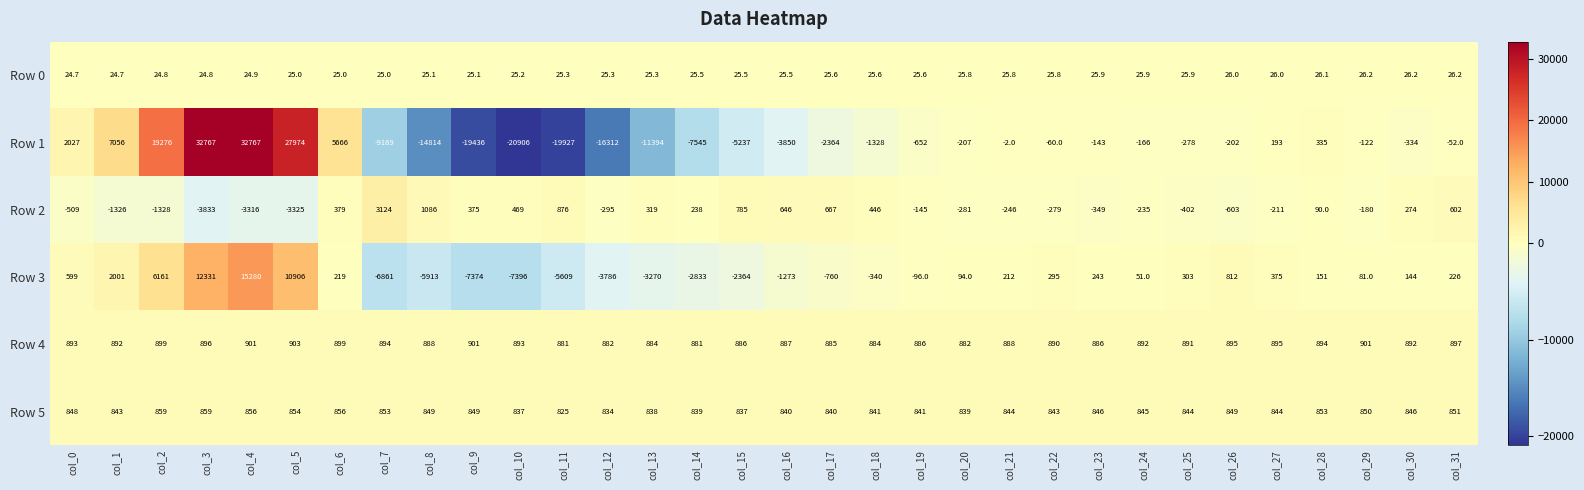

What is the greatest value displayed?

32767.0